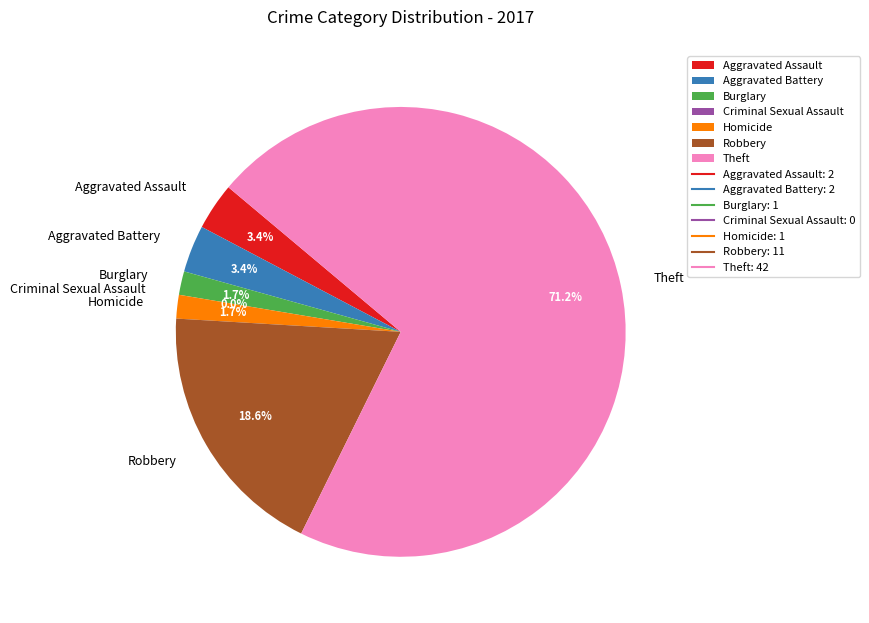

Which slice is the smallest?

Criminal Sexual Assault